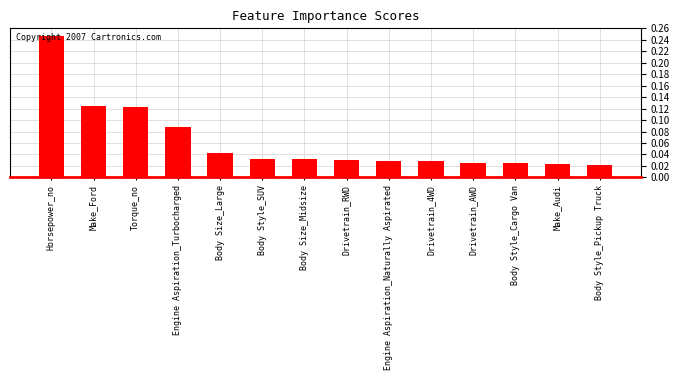

Is it true that the value at Horsepower_no is 0.1?

False